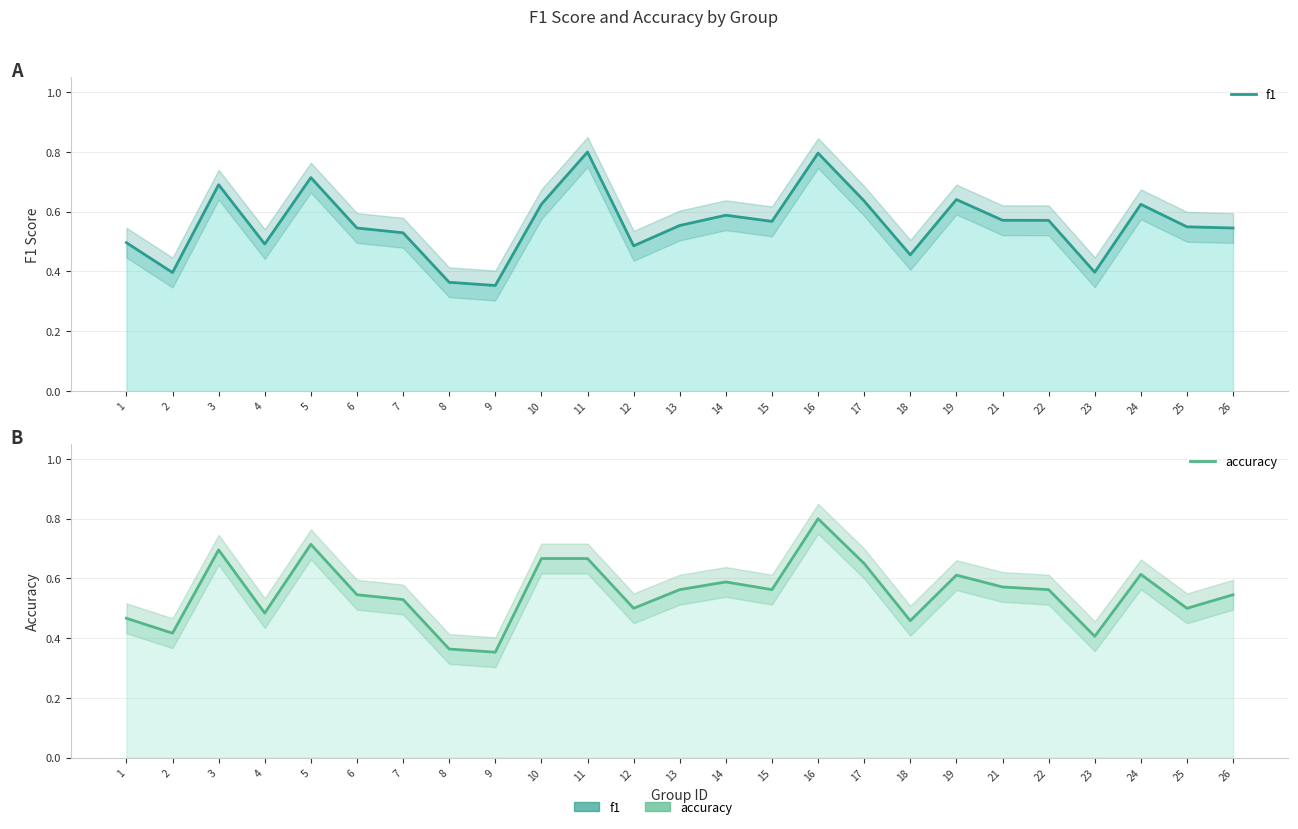

What is the sum of the accuracy values at 8 and 16?

1.2